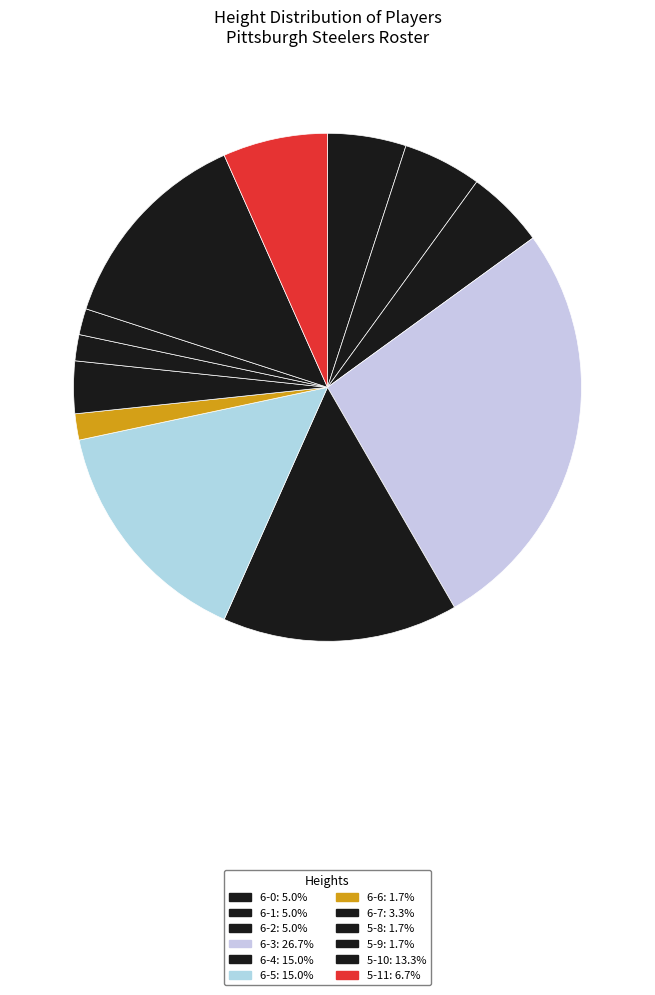

How many slices are in this pie chart?

12